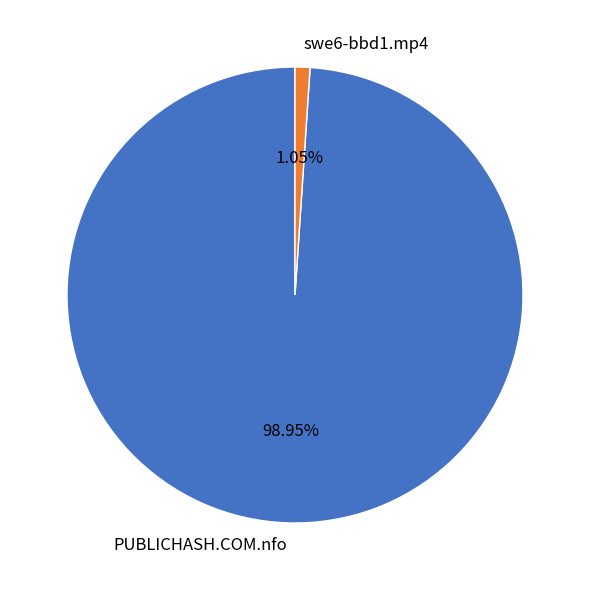

Which slice is the largest?

PUBLICHASH.COM.nfo